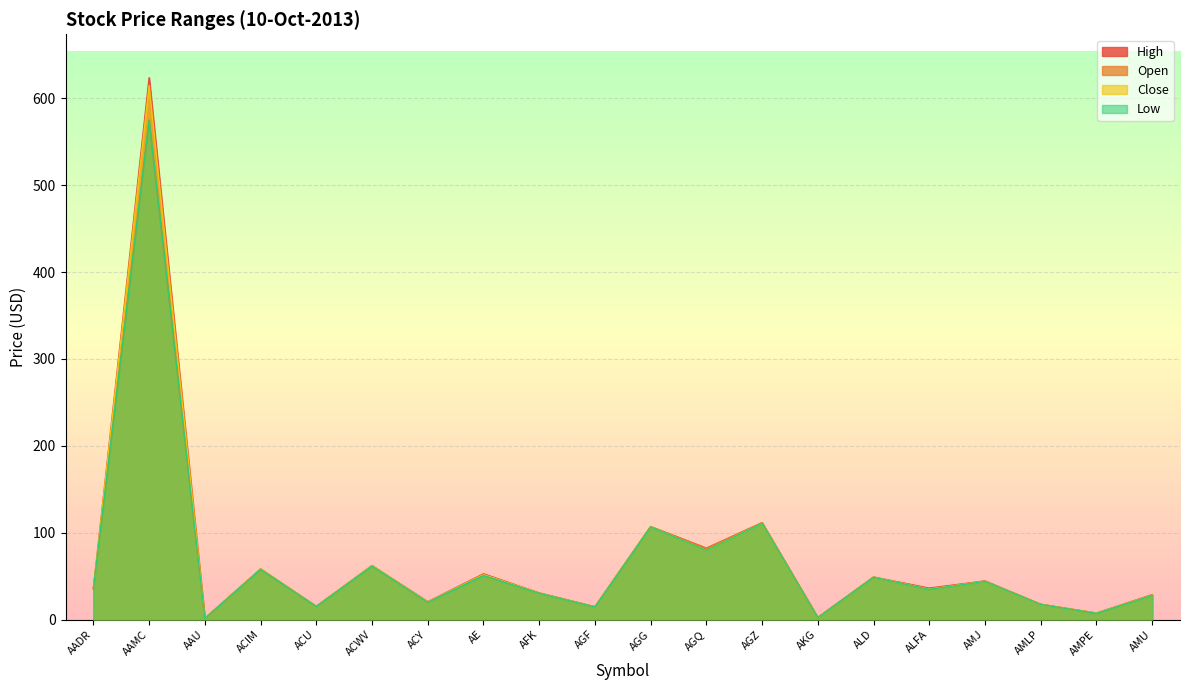

Is the value of Low at ALD greater than the value of Open at AGZ?

No